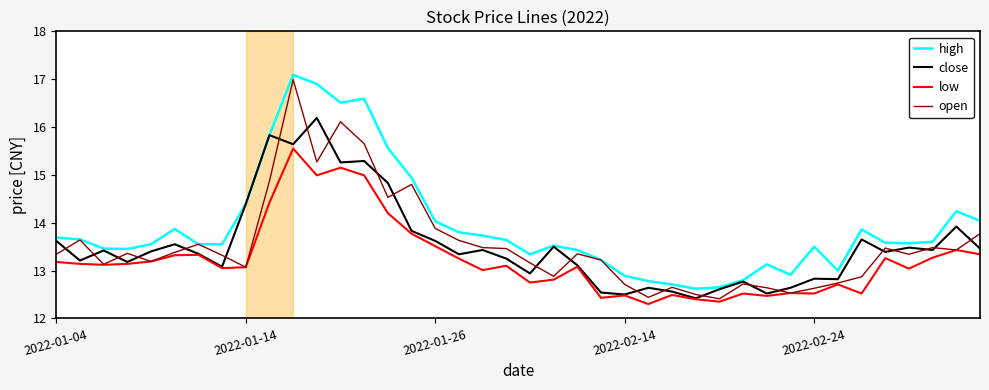

What is the greatest value displayed?

17.1